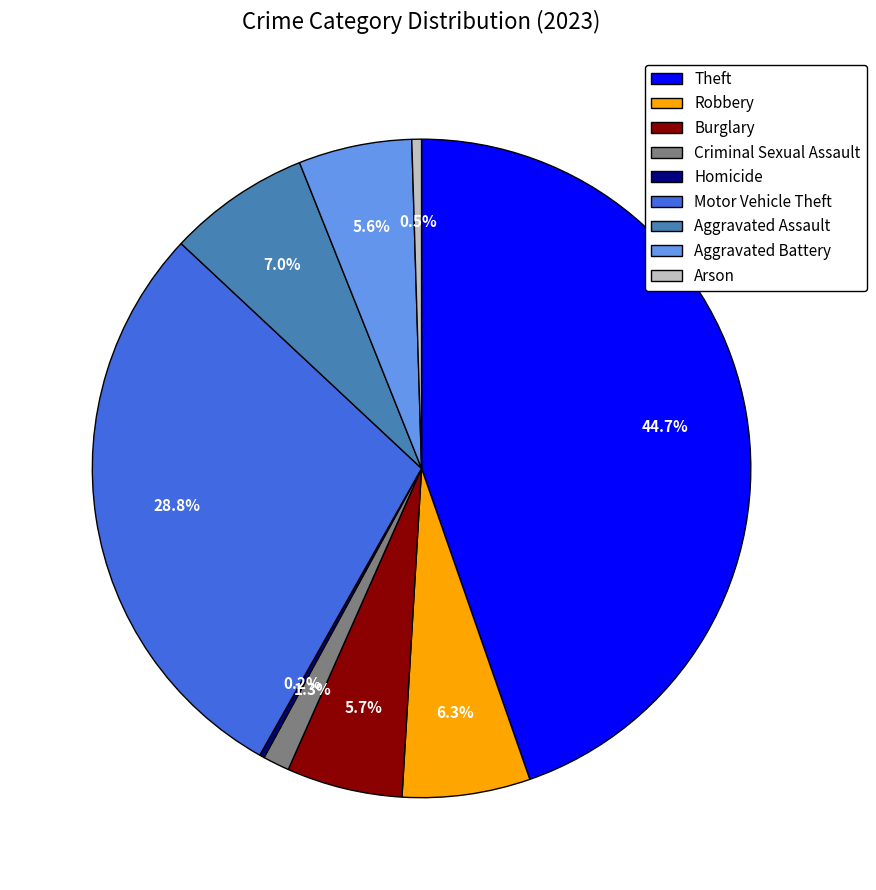

Which has a higher value, Robbery or Aggravated Assault?

Aggravated Assault